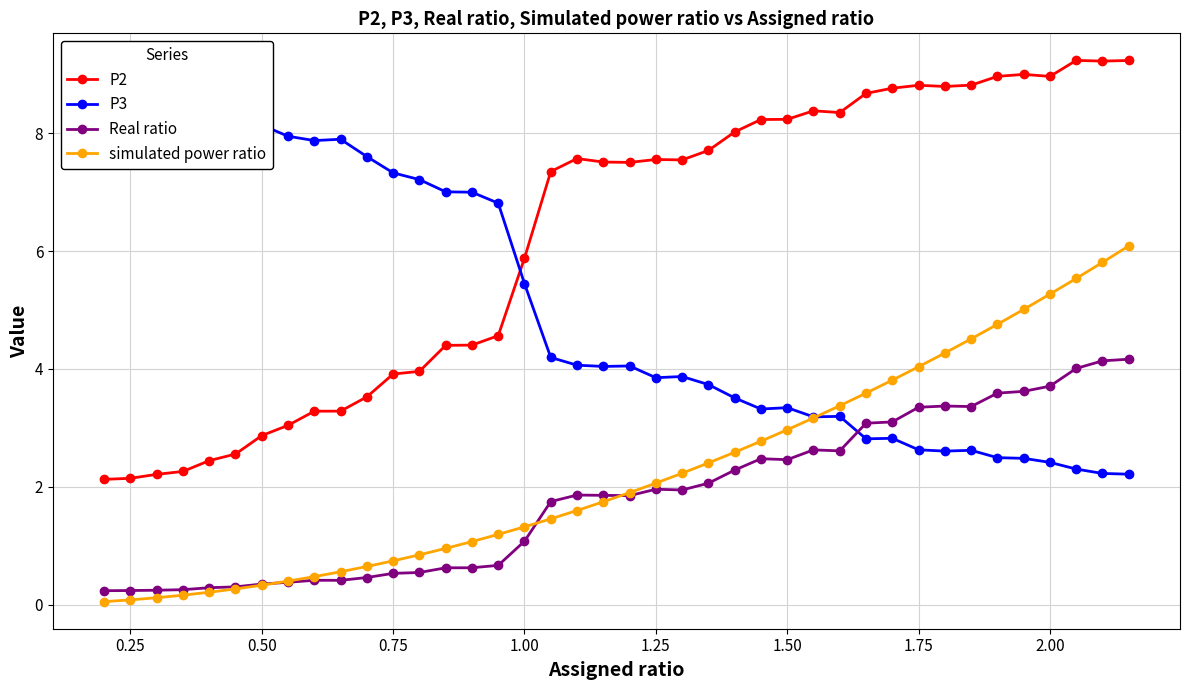

True or false: simulated power ratio and P2 intersect in this chart.

False